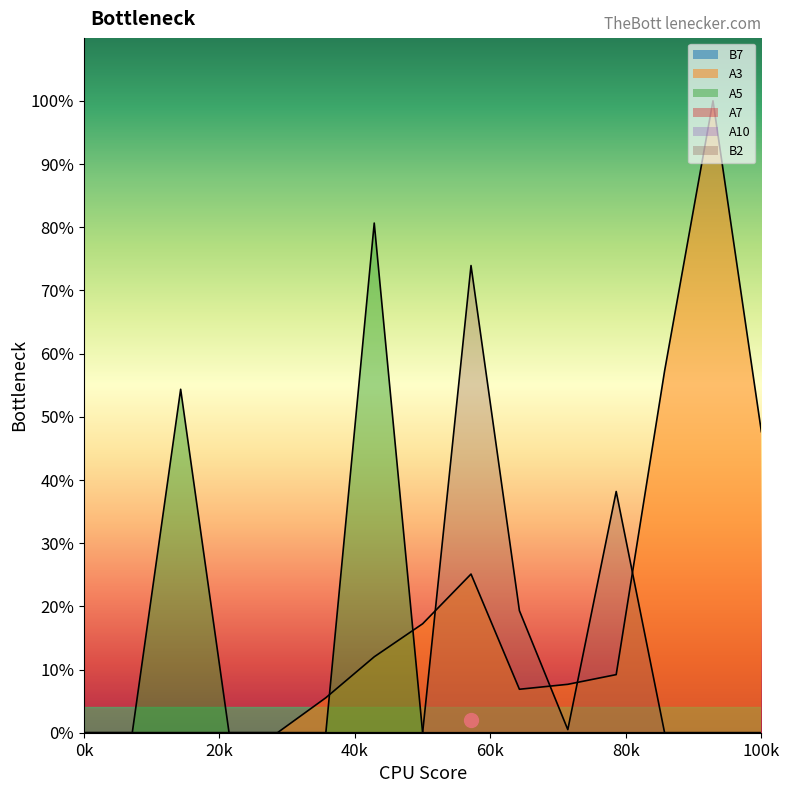

Is it true that A3 equals 0.6 at A2?

False